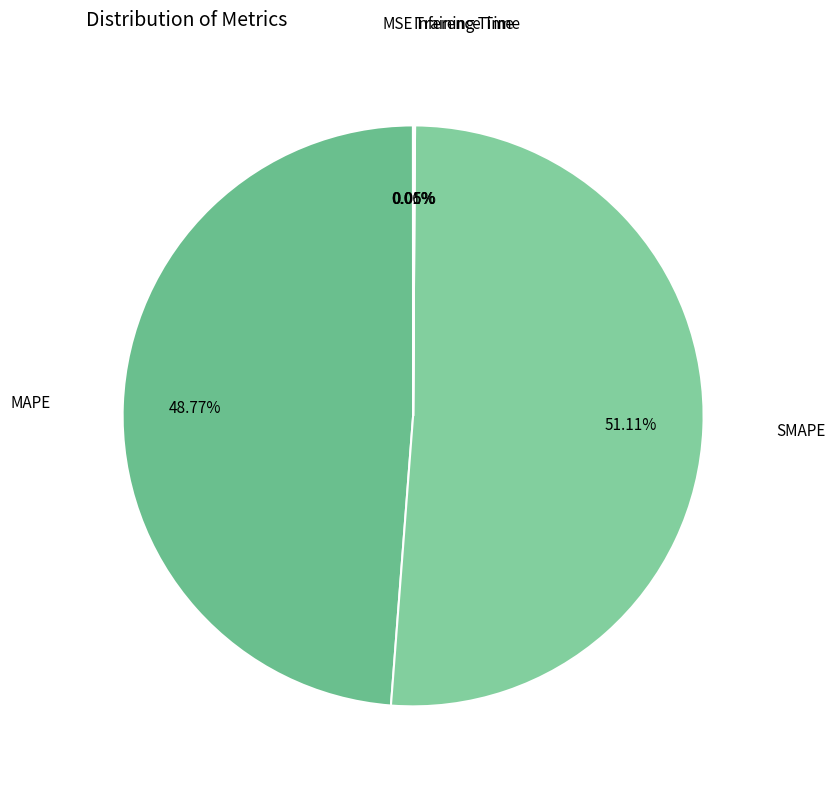

How many slices are in this pie chart?

5